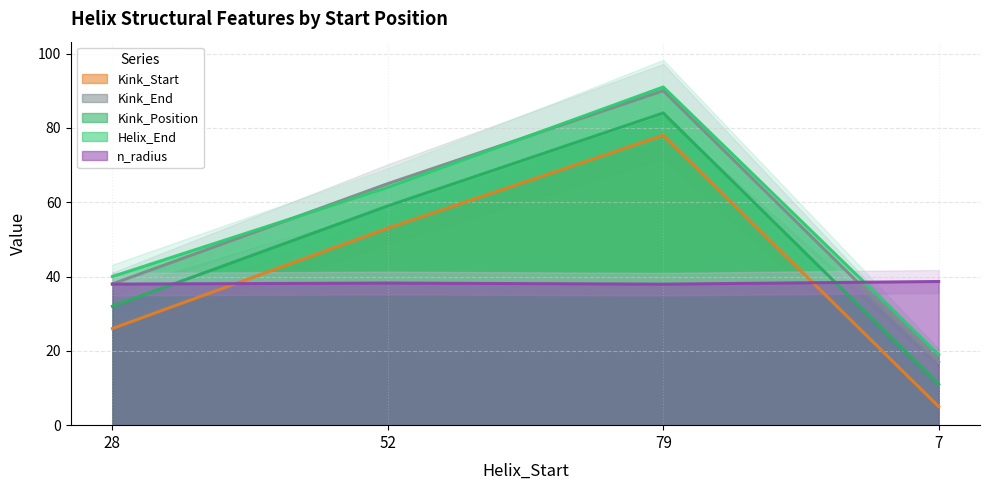

List the series in order of their peak value, highest first.

Helix_End, Kink_Start, Kink_End, Kink_Position, n_radius